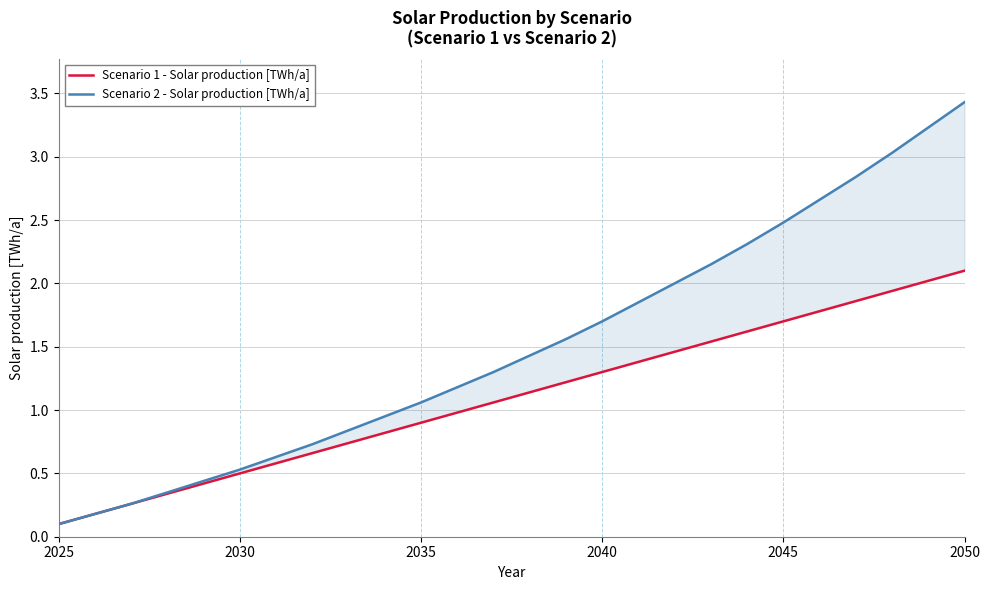

Rank the series by their average value, from lowest to highest.

Scenario 1 - Solar production [TWh/a], Scenario 2 - Solar production [TWh/a]